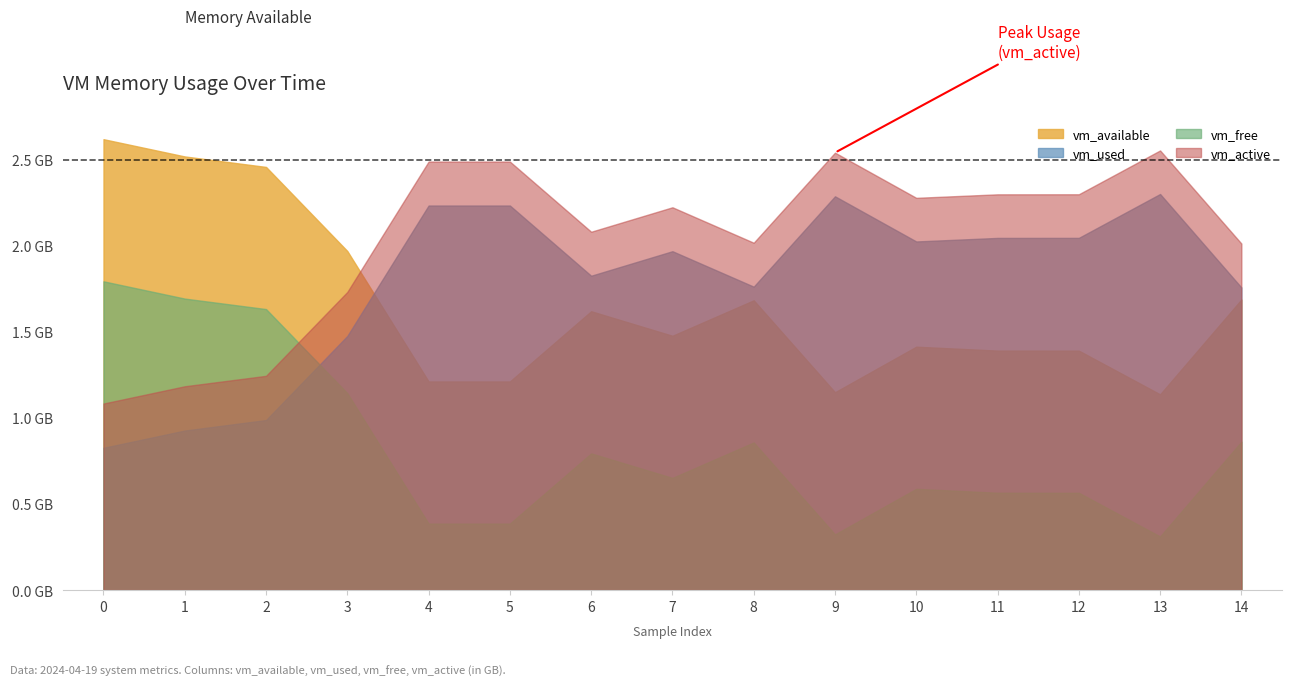

True or false: swap_sout and vm_free intersect in this chart.

False